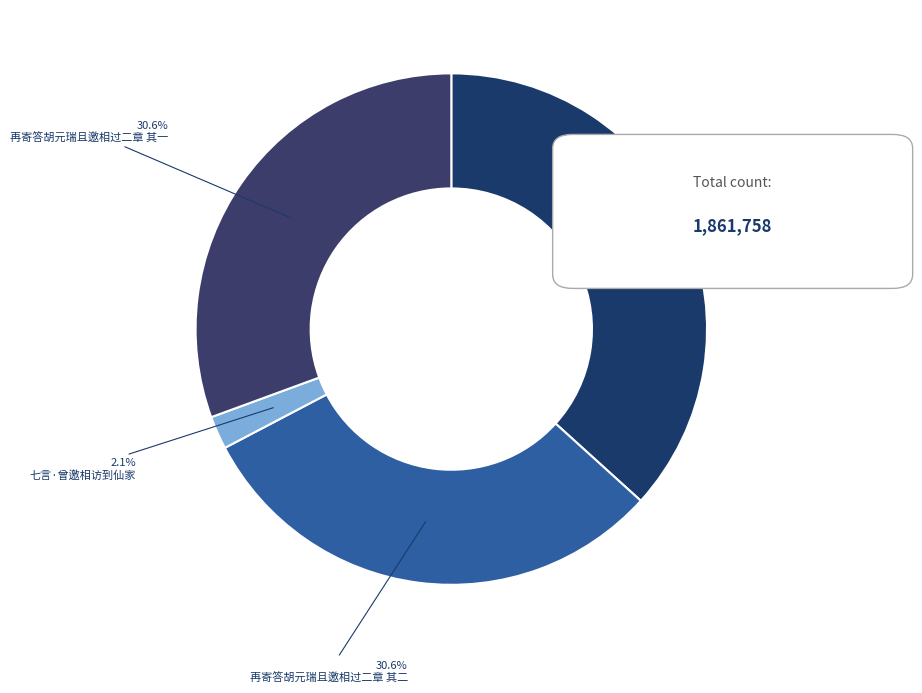

What is the largest slice in the pie chart?

再寄答胡元瑞且邀相过二章